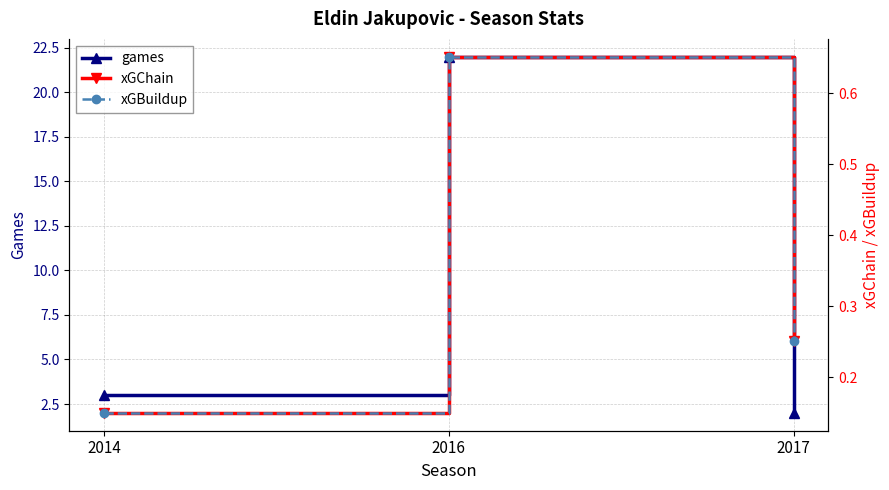

What is the value of the xGBuildup point at the 2nd from the left?

0.7